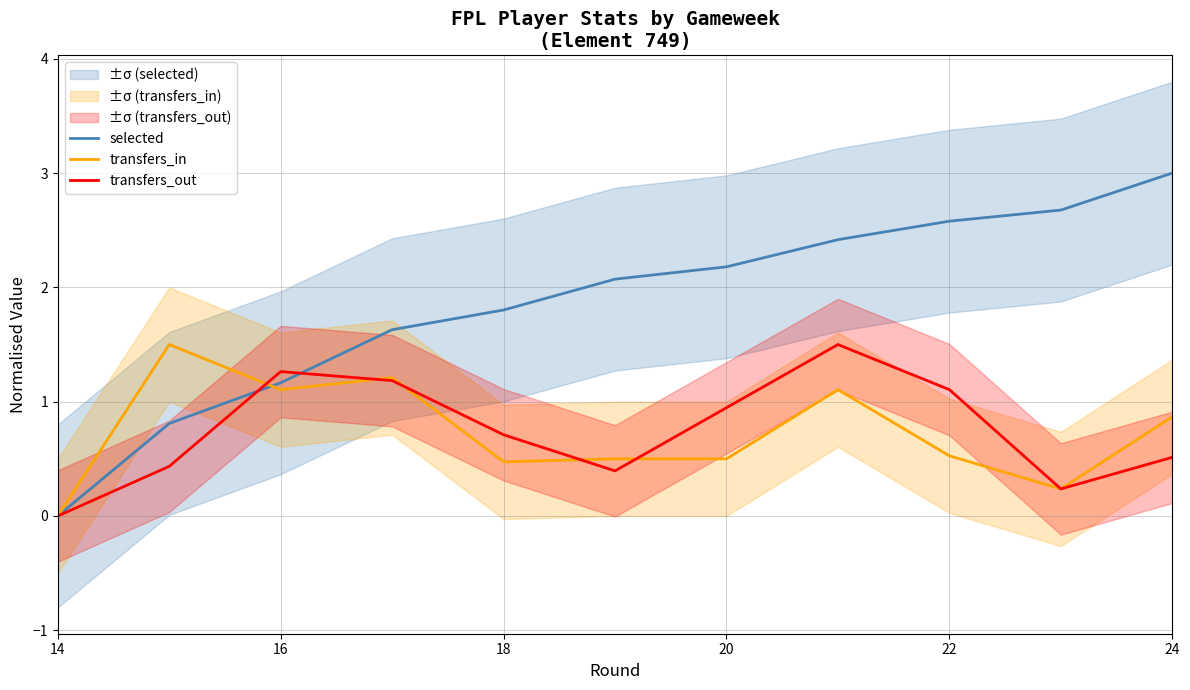

Which category has the lowest value in the transfers_in series?

14